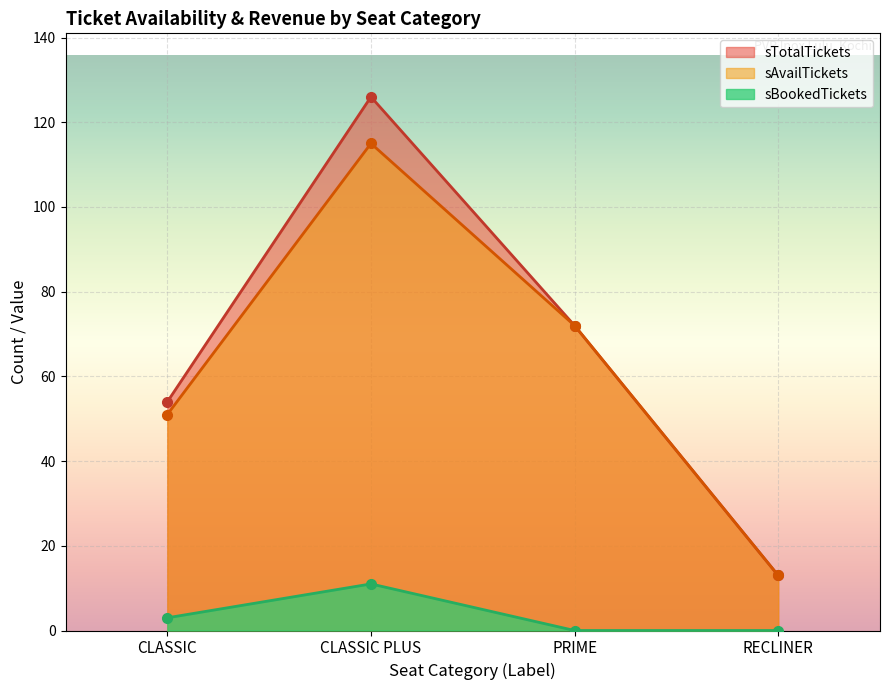

Is it true that sAvailTickets equals 69 at CLASSIC PLUS?

False